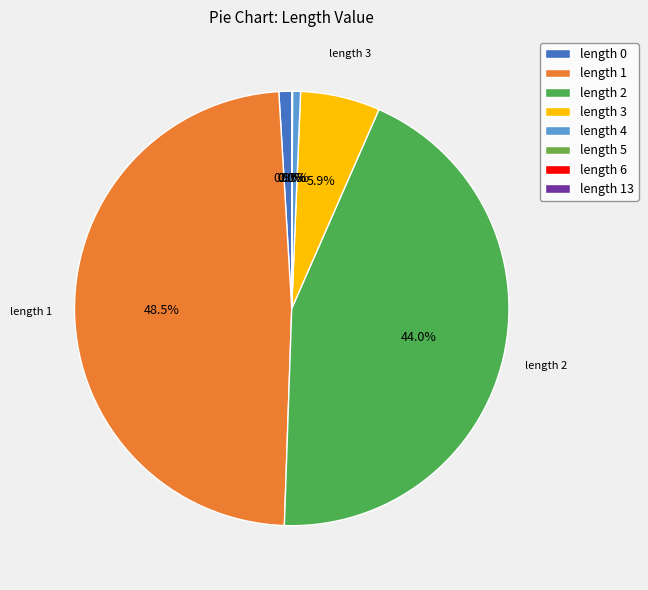

Which category has the biggest portion of the pie?

length 1